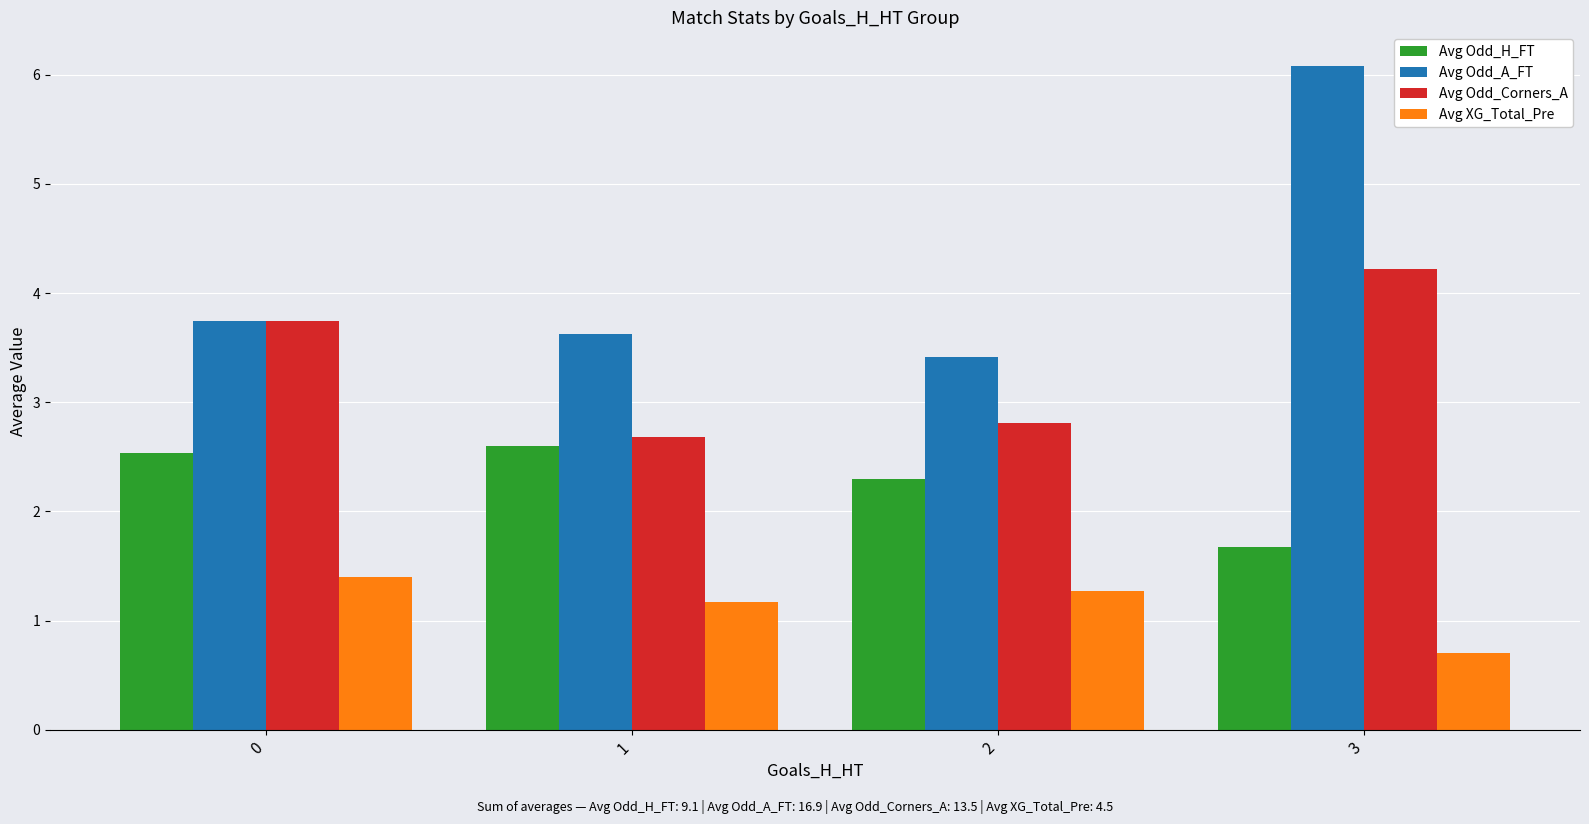

True or false: Avg Odd_A_FT has a value of 3.7 at 0.

True